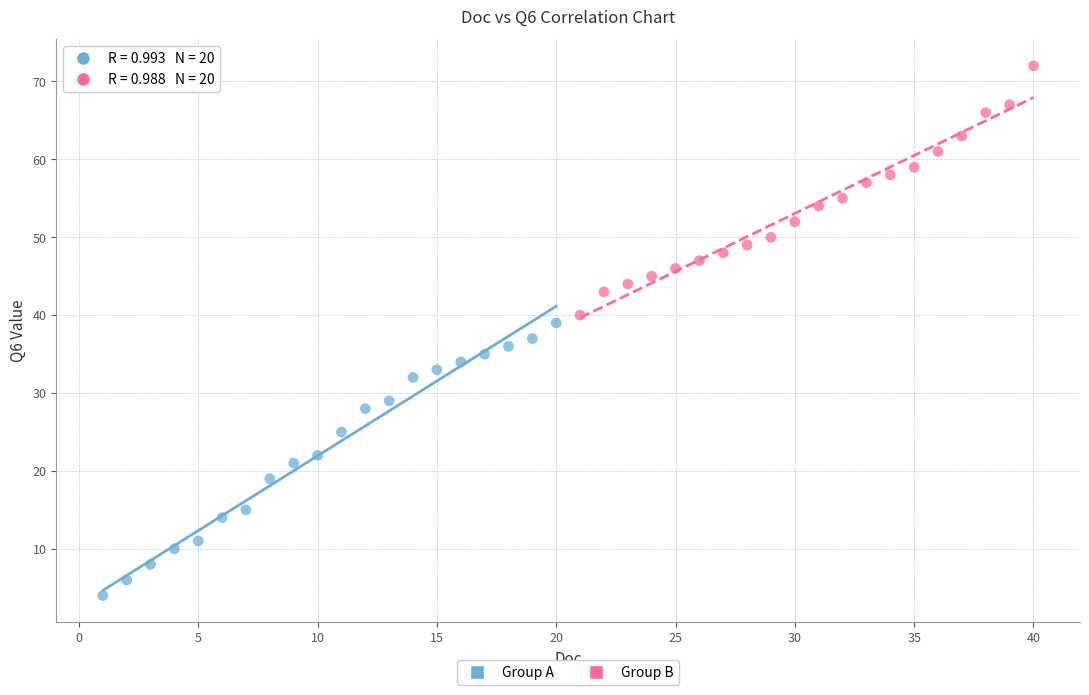

What are all the series names shown in the legend?

Group A, Group B